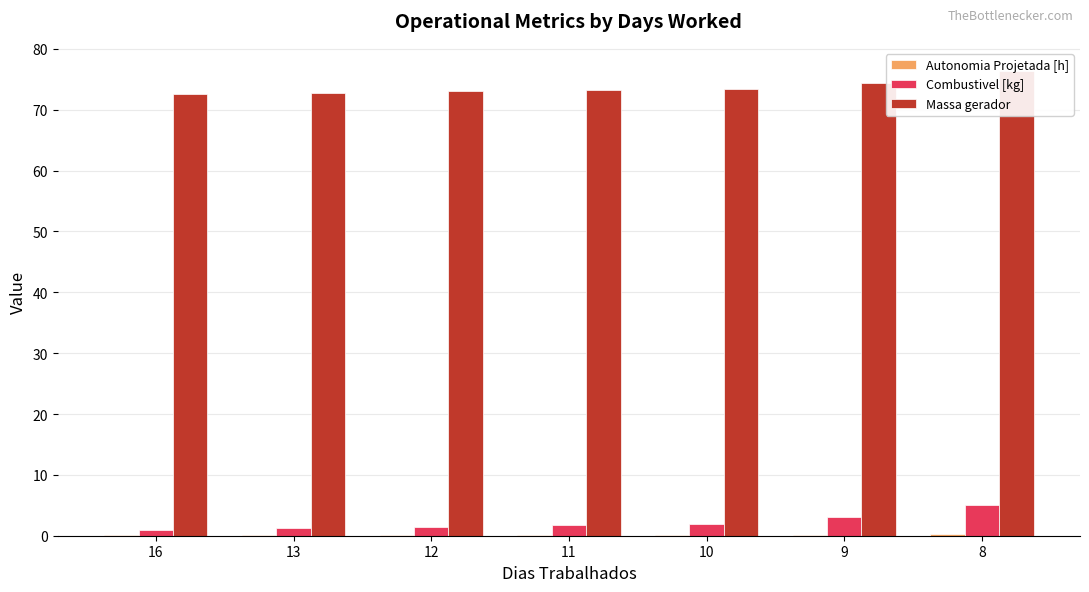

How many bars are there in total?

21